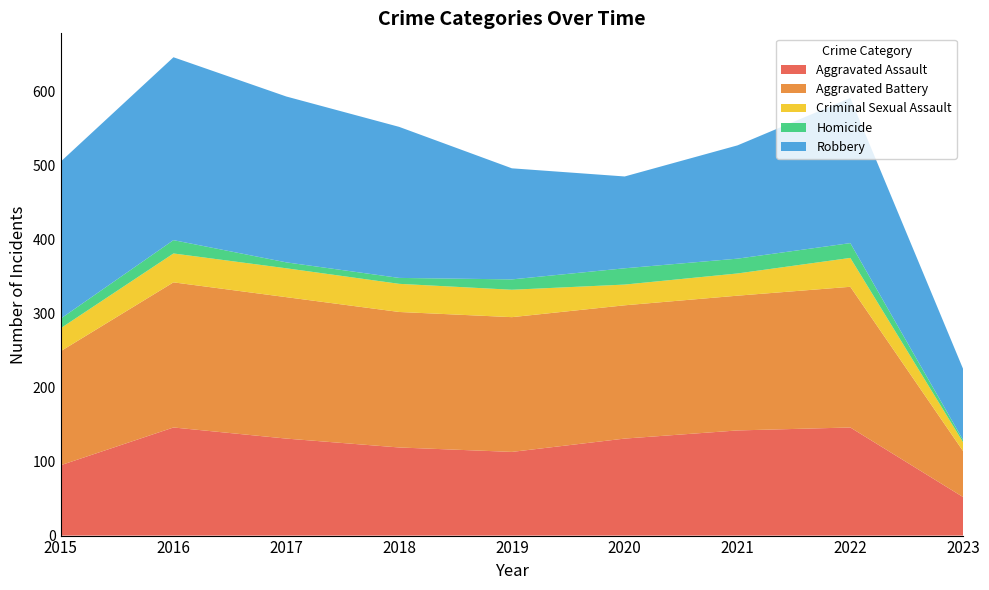

Reading right to left, list all the values displayed in this chart.

Aggravated Assault: 52	146	142	131	113	119	131	146	95
Aggravated Battery: 62	190	182	180	182	183	191	196	154
Criminal Sexual Assault: 12	39	30	28	37	38	39	39	31
Homicide: 3	20	20	22	14	8	8	18	13
Robbery: 96	196	153	124	150	204	224	247	212